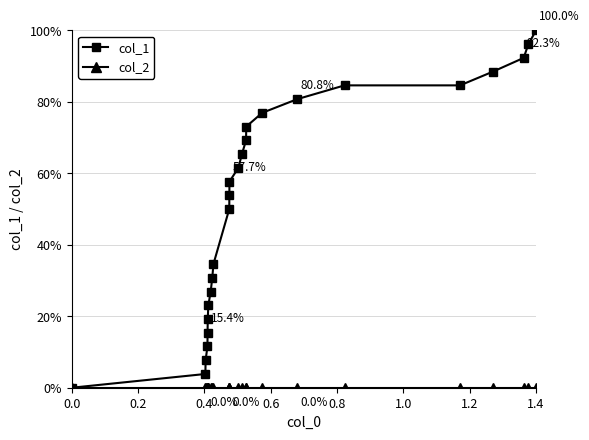

Does the chart have visible grid lines?

Yes